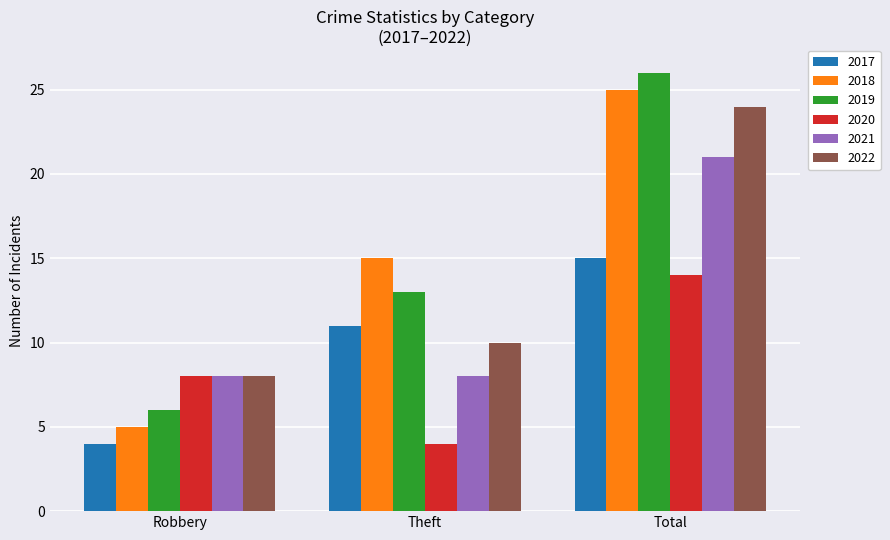

Reading left to right, list all the values displayed in this chart.

2017: Robbery=4	Theft=11	Total=15
2018: Robbery=5	Theft=15	Total=25
2019: Robbery=6	Theft=13	Total=26
2020: Robbery=8	Theft=4	Total=14
2021: Robbery=8	Theft=8	Total=21
2022: Robbery=8	Theft=10	Total=24